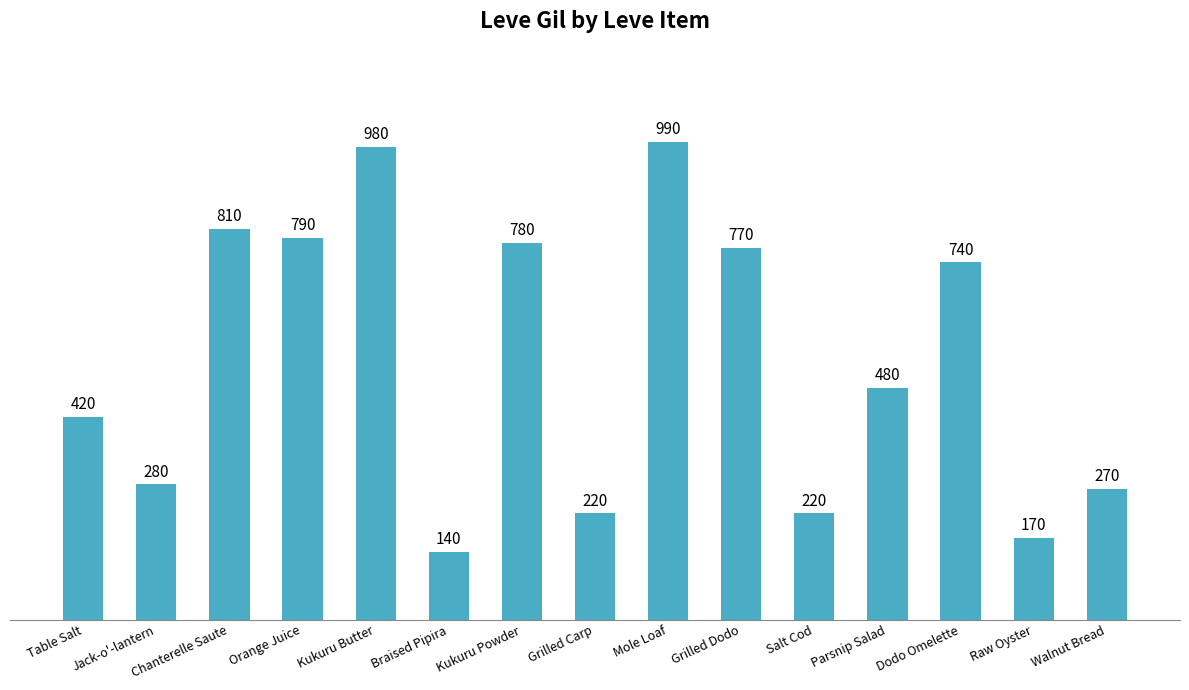

What is the label of the 2nd bar from the right?

Raw Oyster